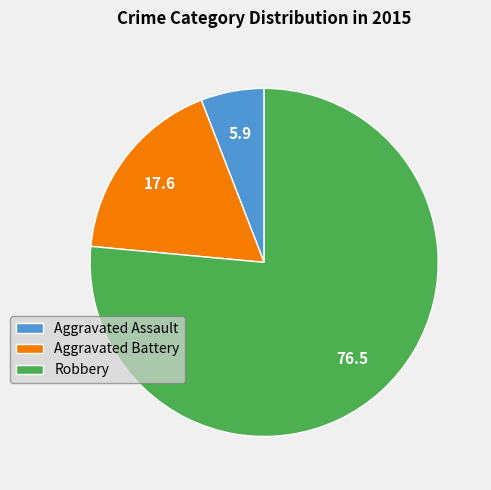

How many segments does this pie chart have?

3